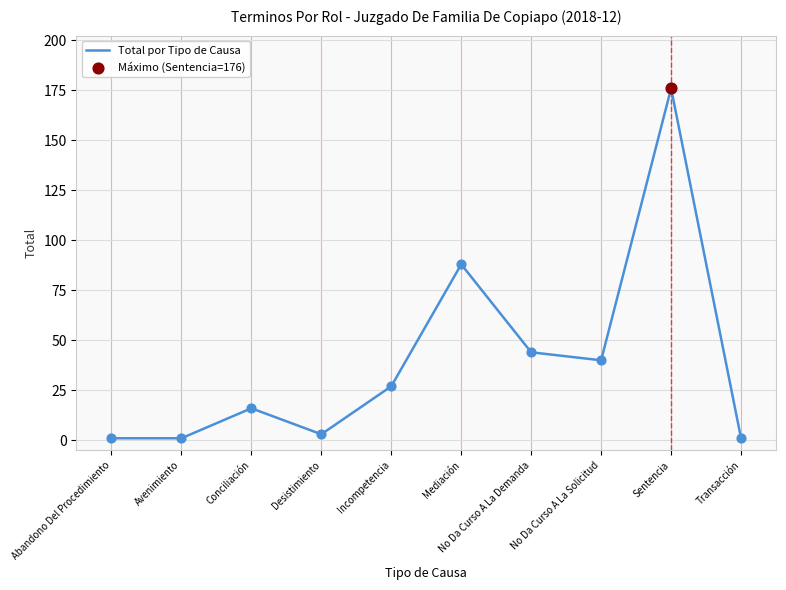

Which has a higher value, Mediación or Sentencia?

Sentencia